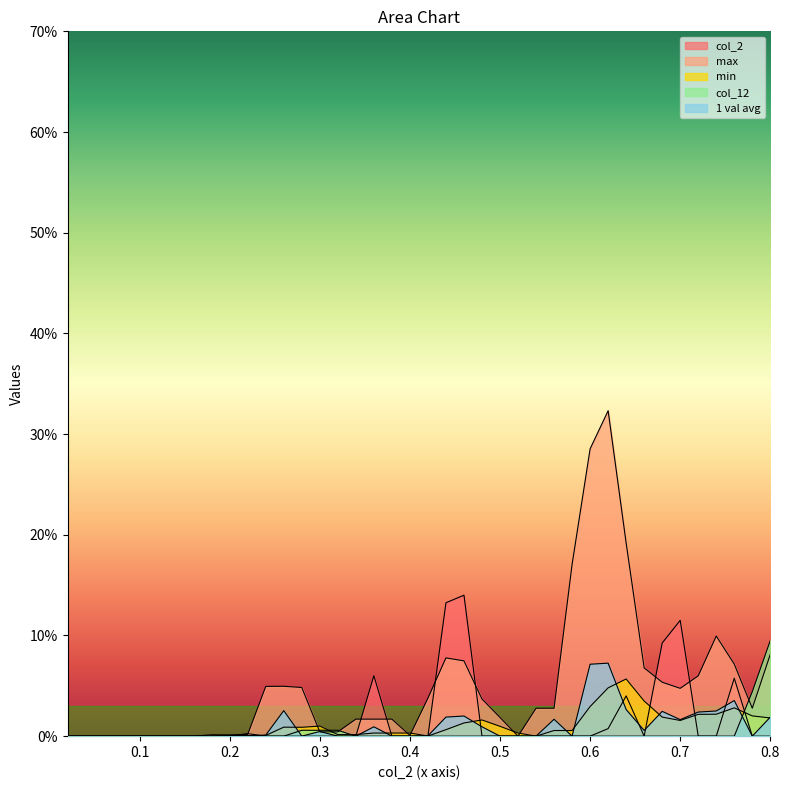

List the labels in order of col_12 value, smallest first.

0.02, 0.04, 0.06, 0.08, 0.1, 0.12, 0.14, 0.16, 0.18, 0.2, 0.22, 0.24, 0.26, 0.34, 0.36, 0.38, 0.4, 0.42, 0.44, 0.46, 0.48, 0.5, 0.52, 0.54, 0.56, 0.58, 0.6, 0.62, 0.64, 0.66, 0.68, 0.7, 0.72, 0.74, 0.76, 0.28, 0.3, 0.32, 0.78, 0.8